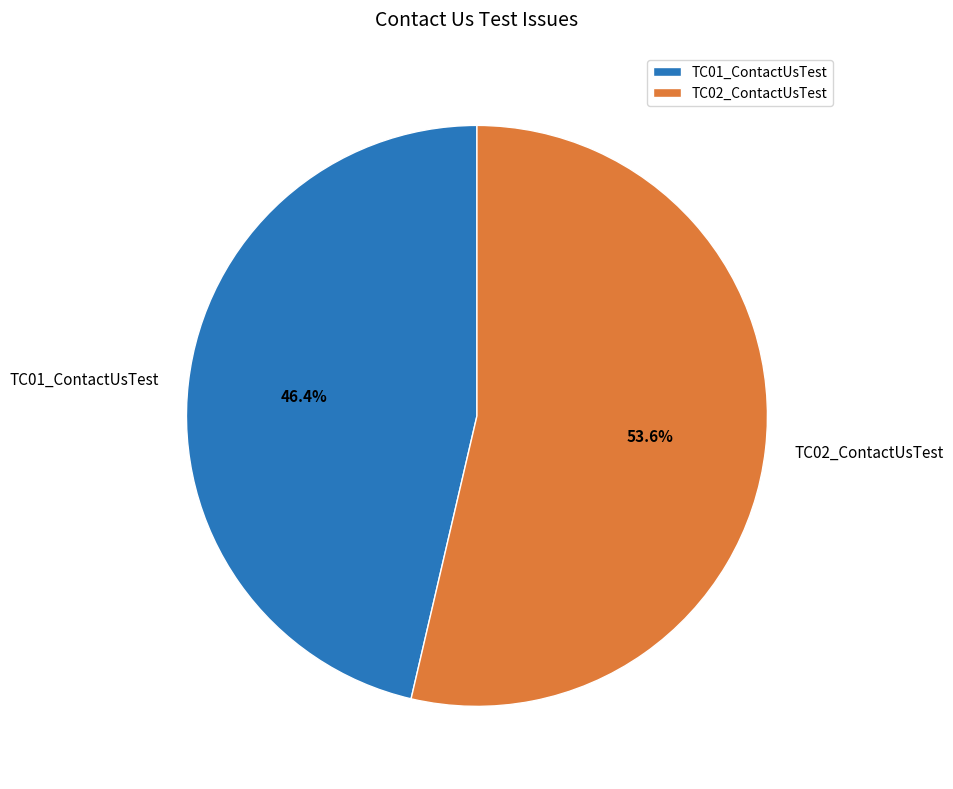

What is the smallest slice in the pie chart?

TC01_ContactUsTest